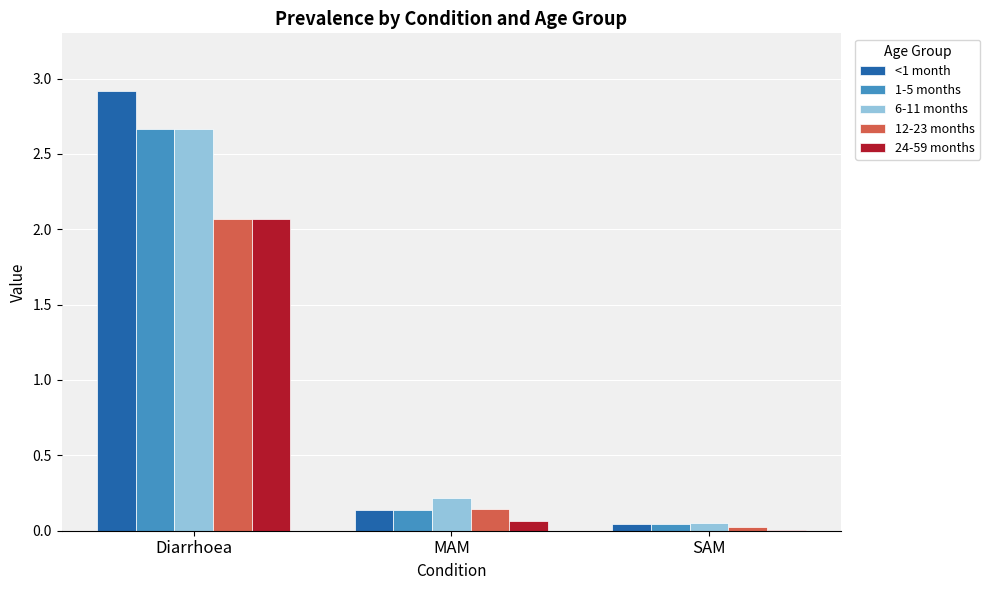

What is the highest value of the 12-23 months series?

2.1